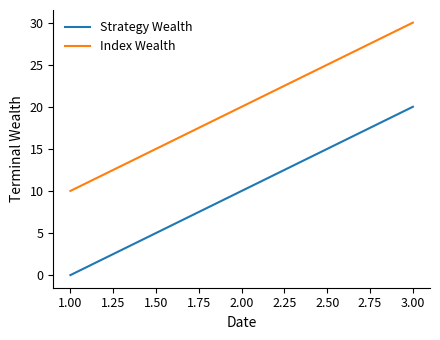

The value of Index Wealth at 2.00 is 20. True or false?

True